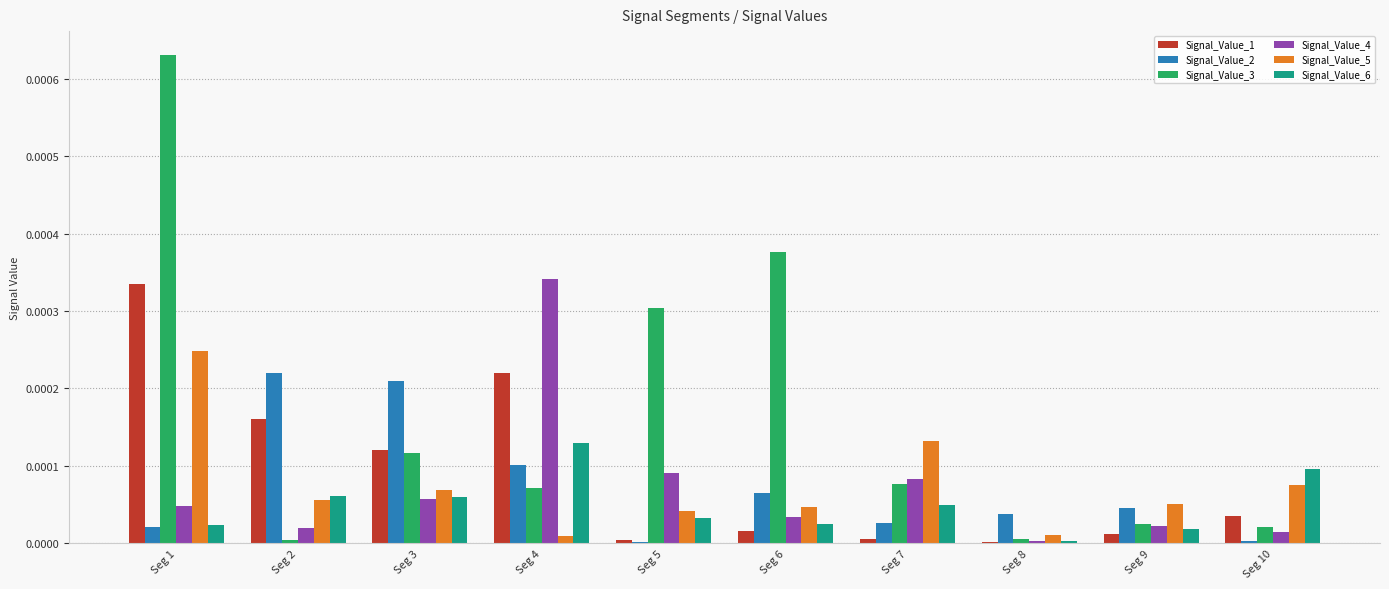

Is the value of Signal_Value_1 at Seg 7 greater than the value of Signal_Value_6 at Seg 1?

No